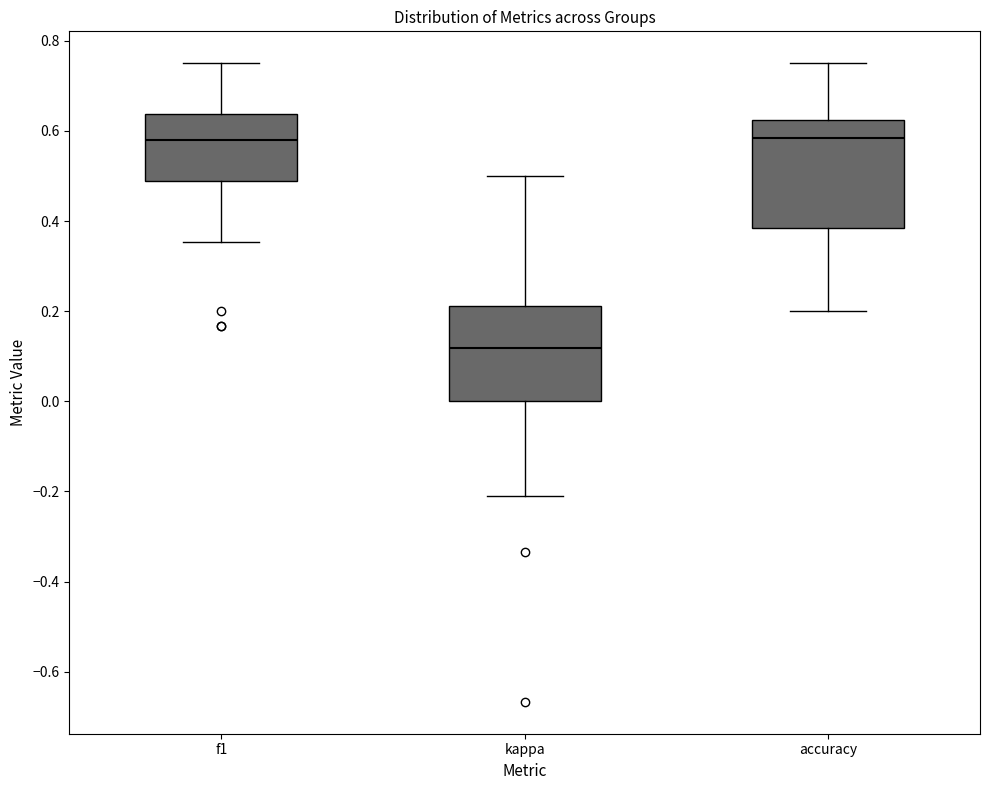

Reading left to right, transcribe this box plot: for each box, give where its median line is, the range the box spans, and where its two whiskers end, as read against the y-axis. The values are not printed on the chart, so give them approximately, as read against the axis.

f1: median 0.58, box 0.48 to 0.64, whiskers 0.36 to 0.76
kappa: median 0.12, box 0.00 to 0.22, whiskers -0.20 to 0.50
accuracy: median 0.58, box 0.38 to 0.62, whiskers 0.20 to 0.76